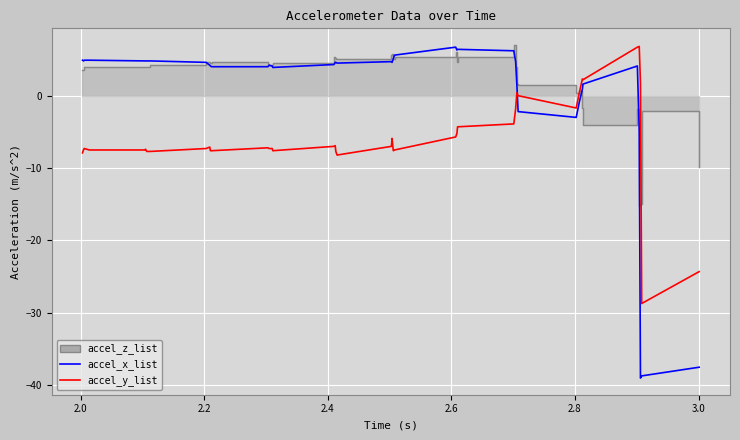

How many intersections are there between accel_x_list and accel_y_list?

1